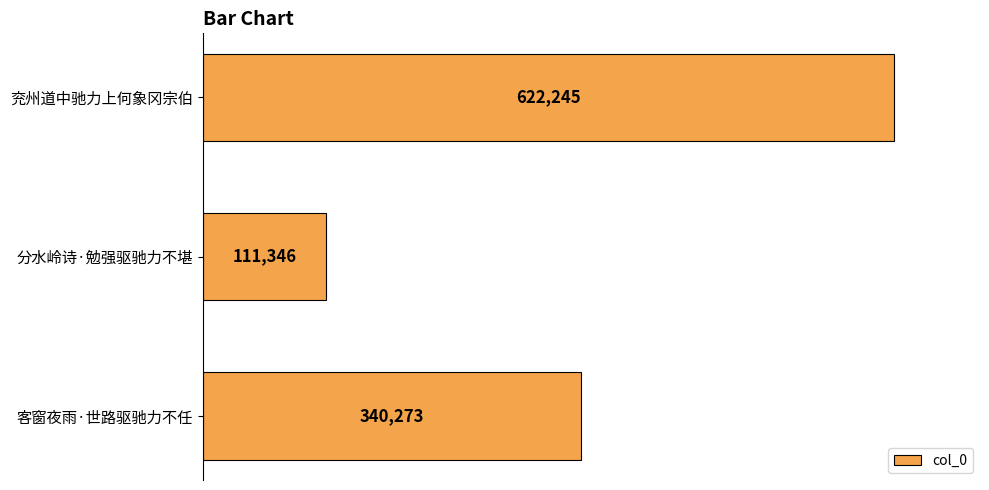

Reading bottom to top, transcribe all the data shown in this chart.

340273	111346	622245